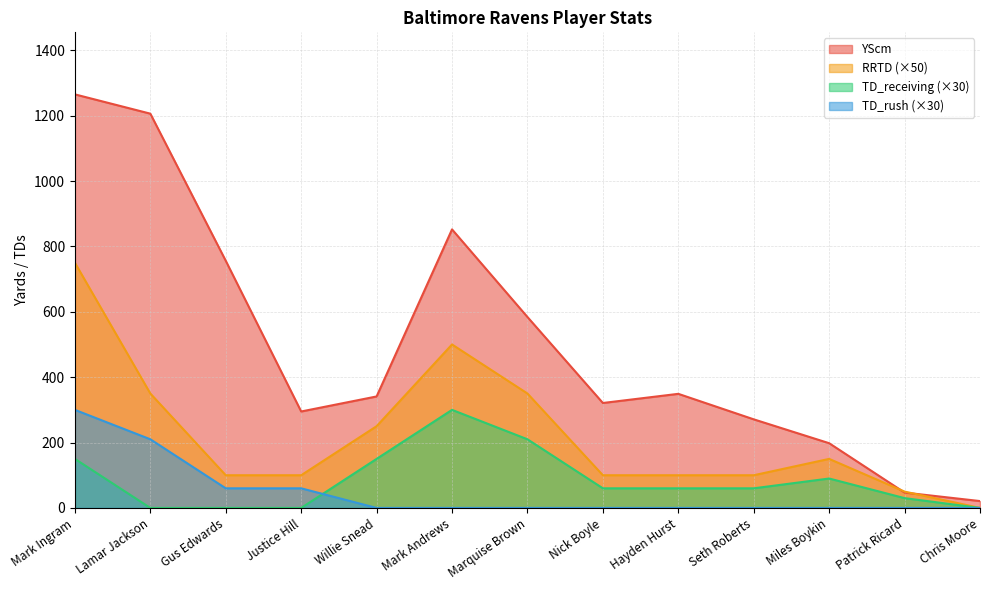

At which category does RRTD reach its first local peak?

Mark Andrews